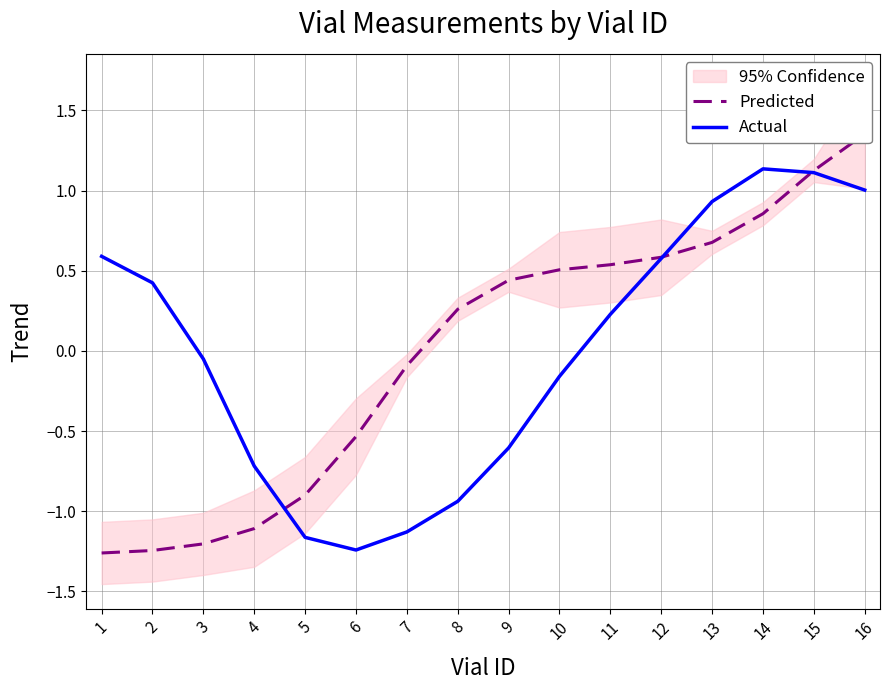

What are all the series names shown in the legend?

Predicted, Actual